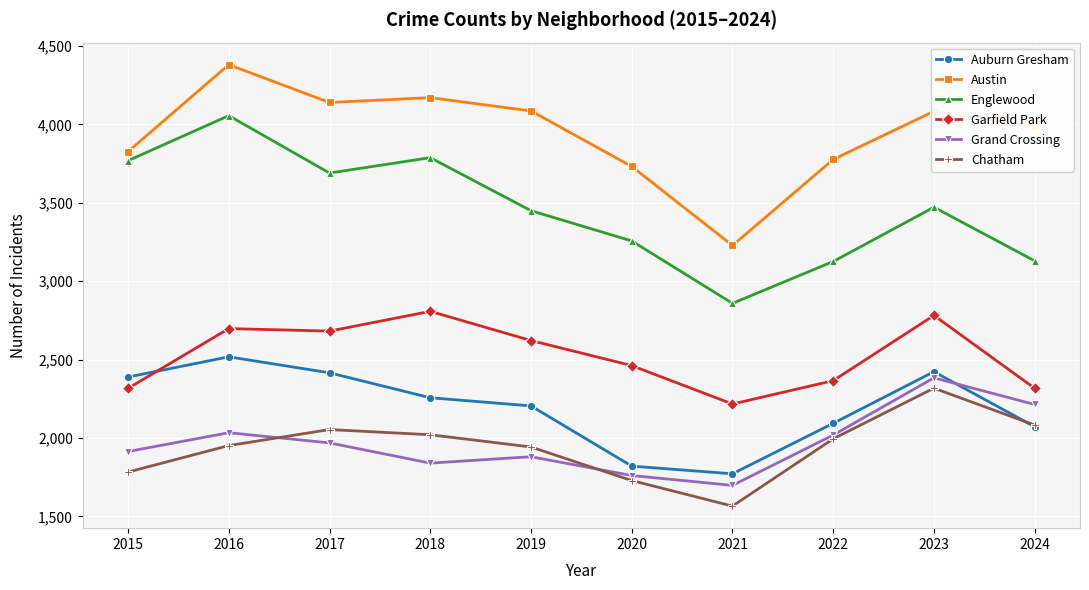

What is the value of the Auburn Gresham point at the 3rd from the left?

2416